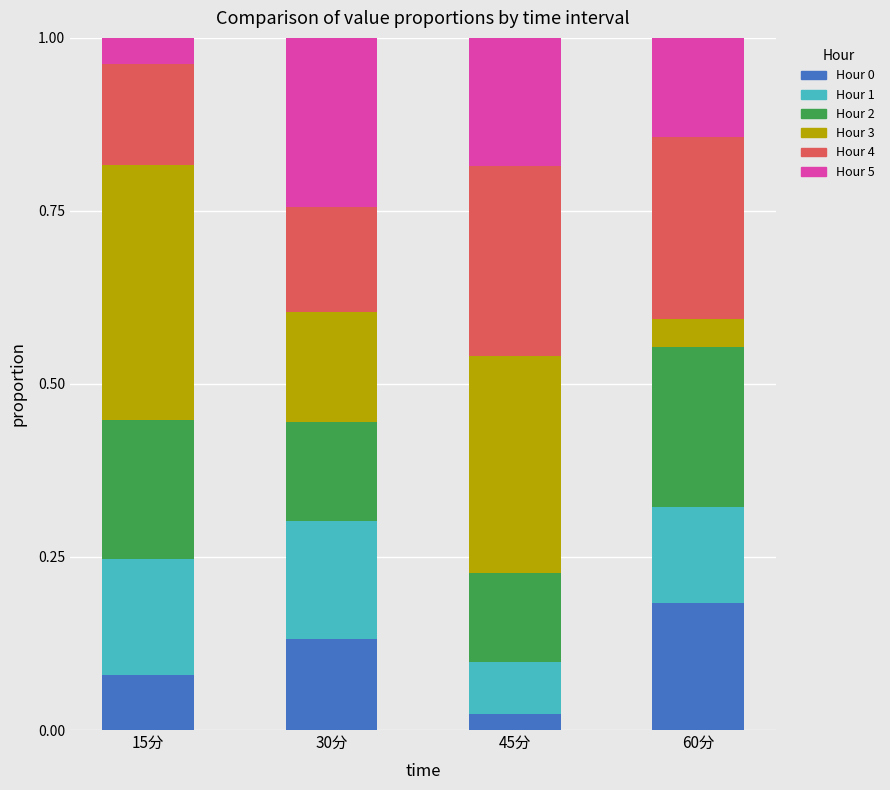

At which label does Hour 0 reach its minimum?

45分